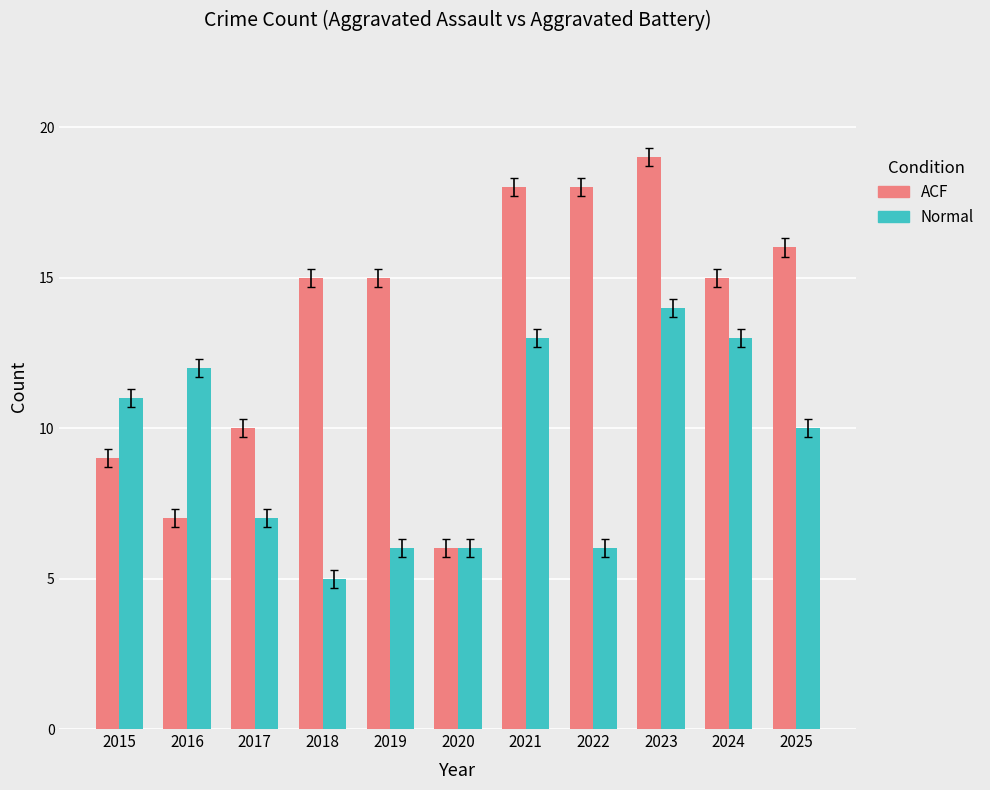

What is the highest value of the ACF series?

19